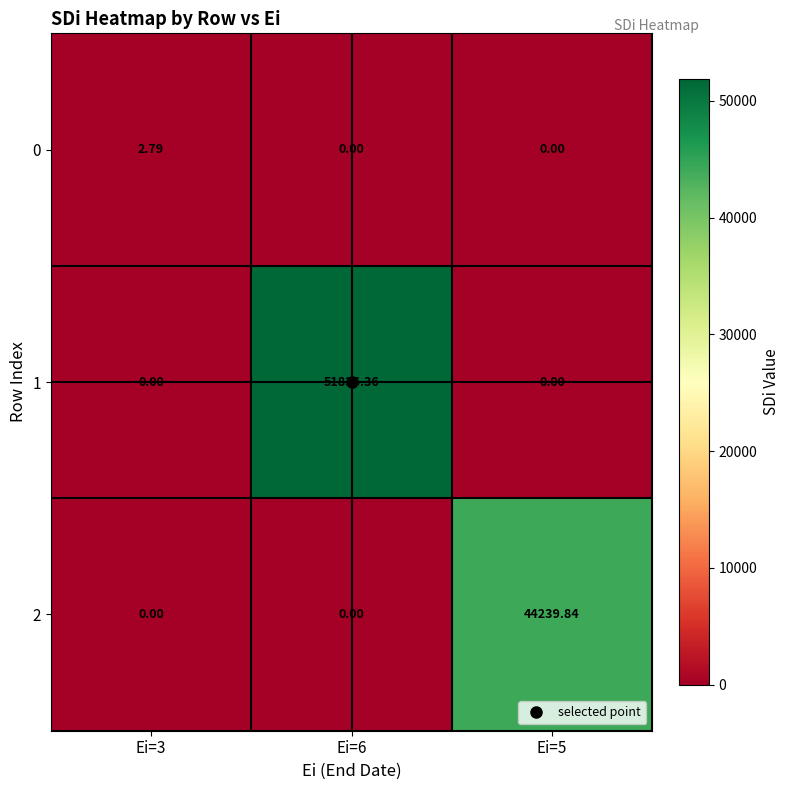

Between Ei=6 and Ei=5, which series saw the biggest shift?

1